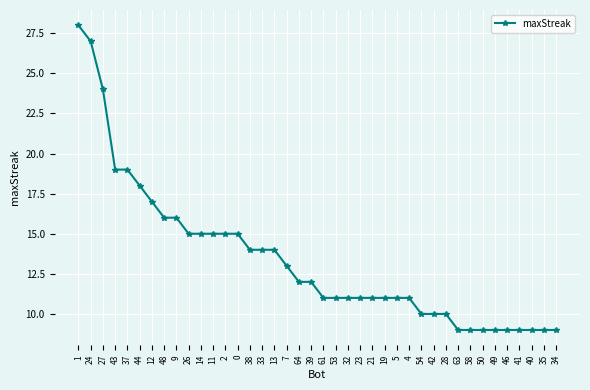

Does the chart display data point markers on the line(s)?

Yes